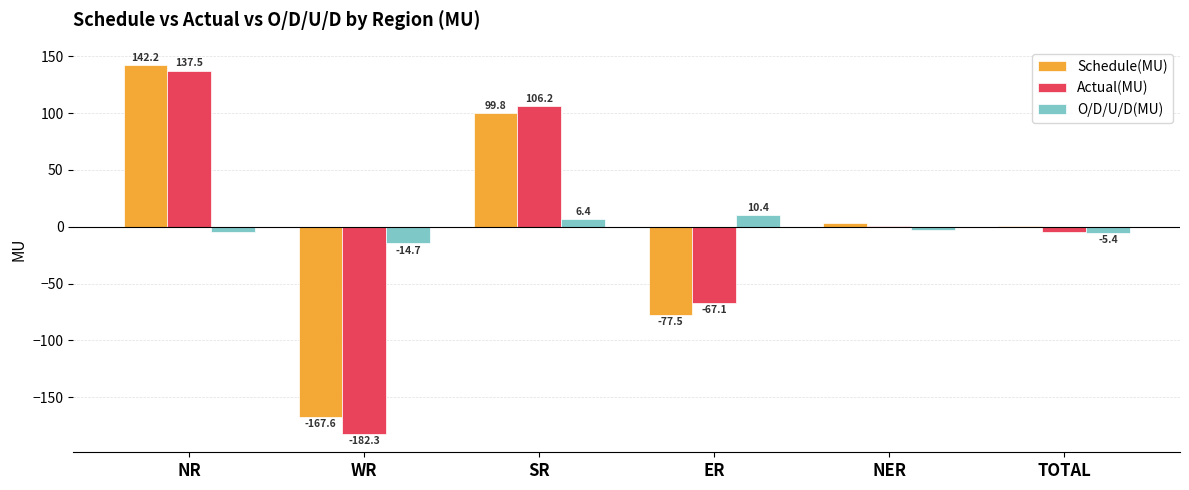

Which category has the highest value in the Schedule(MU) series?

NR